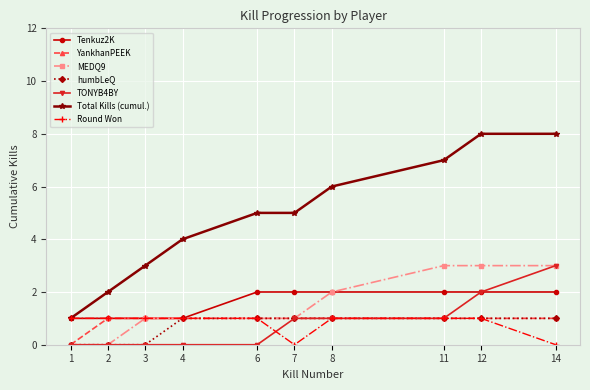

Which series changed the most between 3 and 6?

Total Kills (cumul.)